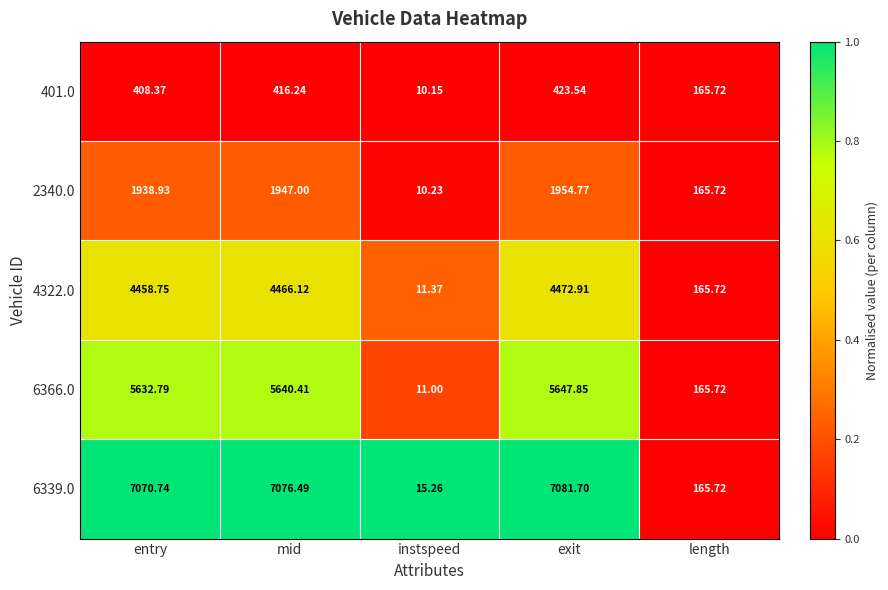

Is the value of 4322.0 at mid greater than the value of 6366.0 at length?

Yes